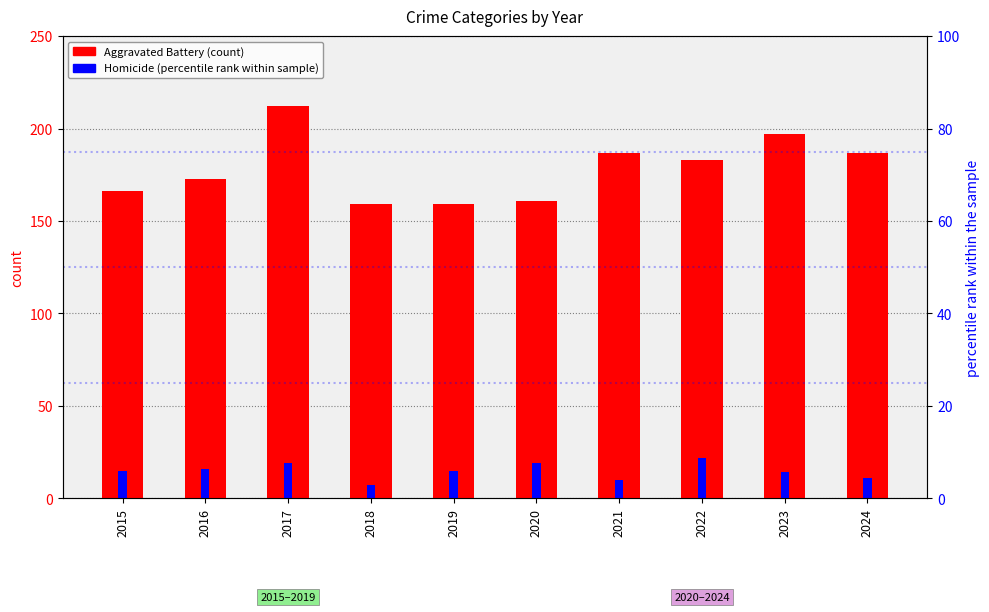

Rank the series at 2020 from highest to lowest value.

Aggravated Battery, Homicide